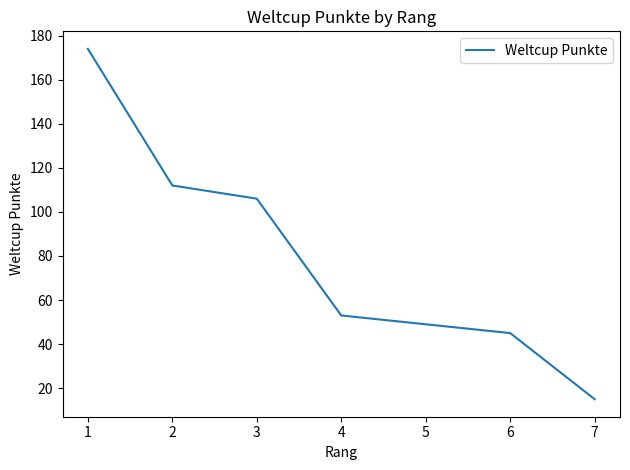

The chart shows a value of 91 at 4. True or false?

False